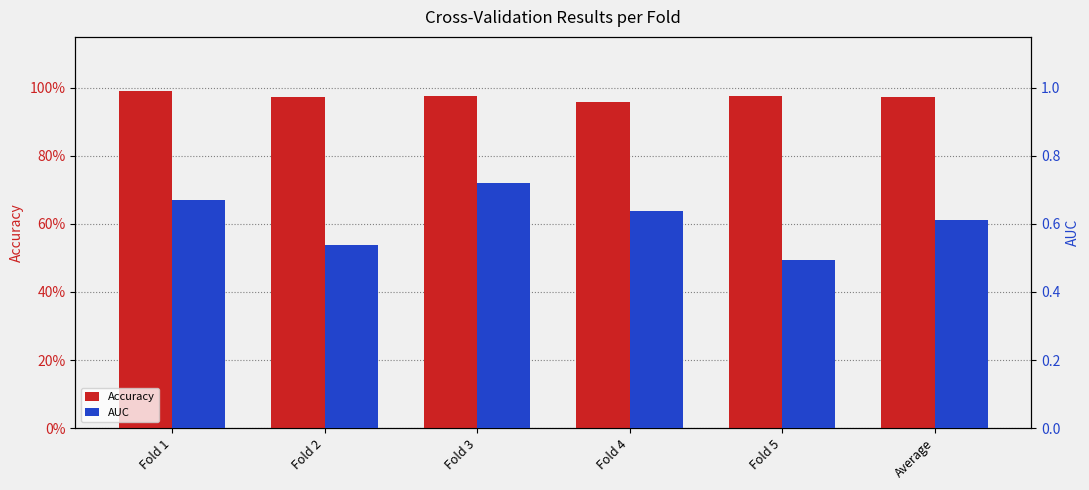

What are all the series names shown in the legend?

Accuracy, AUC